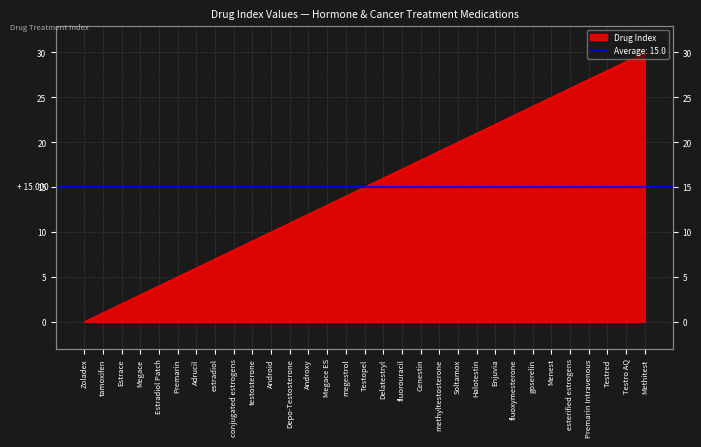

How many positive values are there?

30